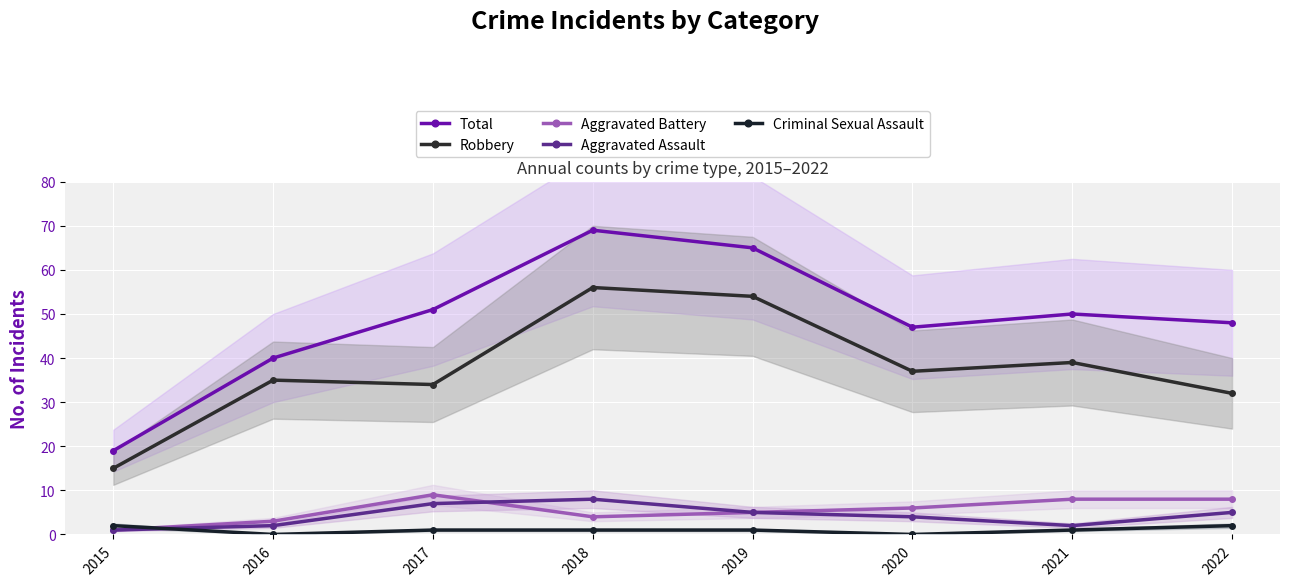

True or false: Criminal Sexual Assault has a value of -1 at 2016.

False